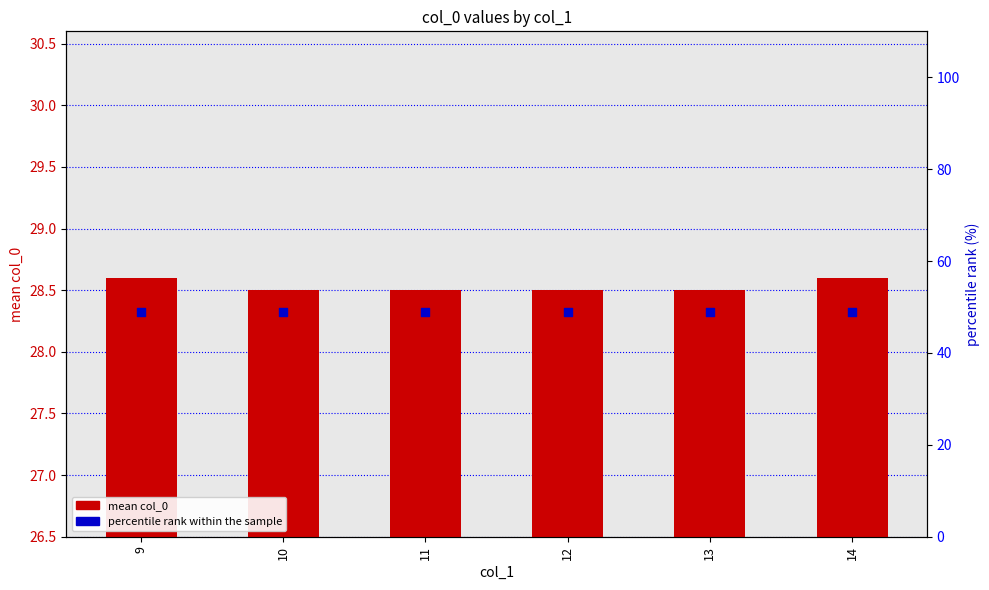

Which series contains the lowest Y value?

mean col_0